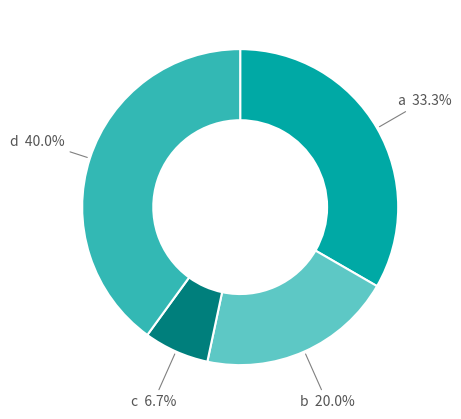

Approximately how many times larger is the value at c compared to a?

0.2